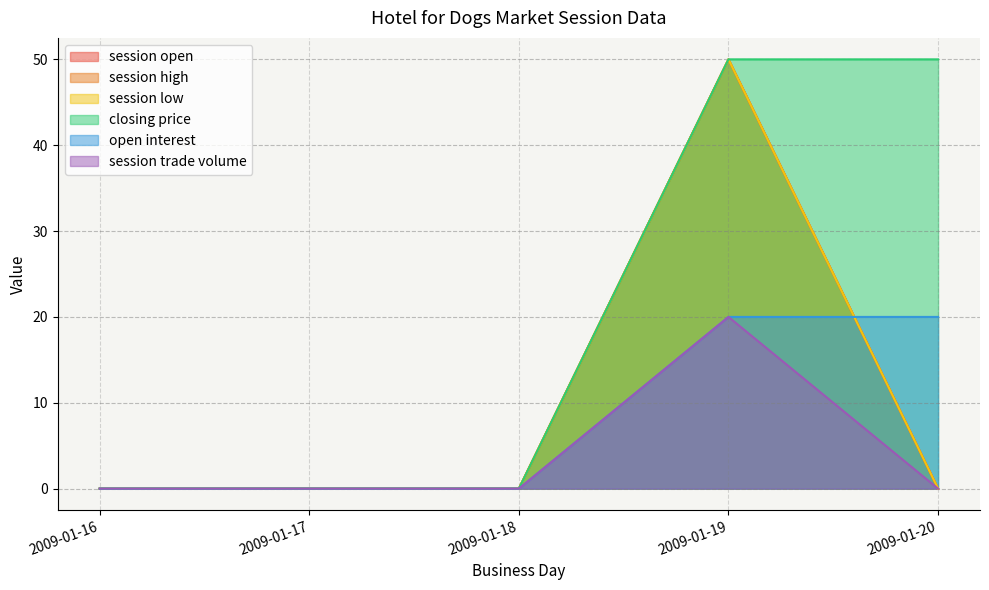

Where is closing price nearest to the value 25?

2009-01-16